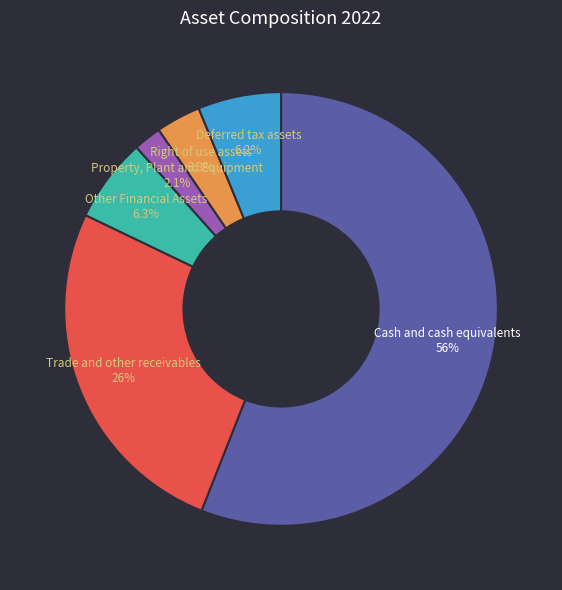

To the nearest percent, what is the difference between the largest and smallest slice percentages?

54%